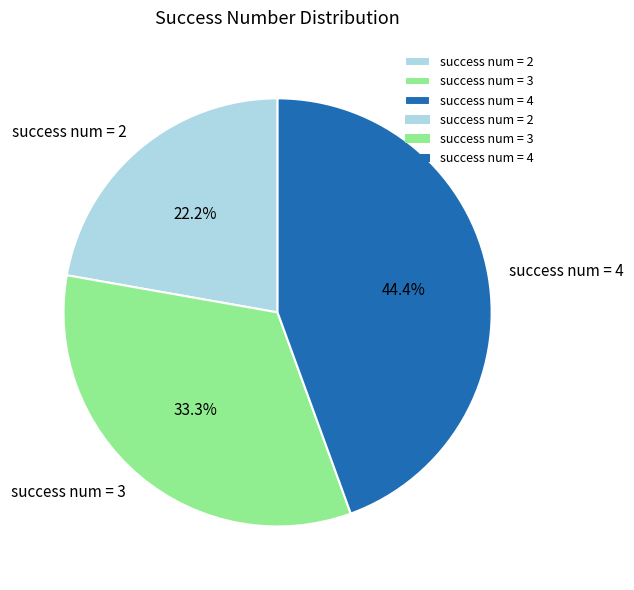

Rank the categories by value from highest to lowest.

success num = 4, success num = 3, success num = 2